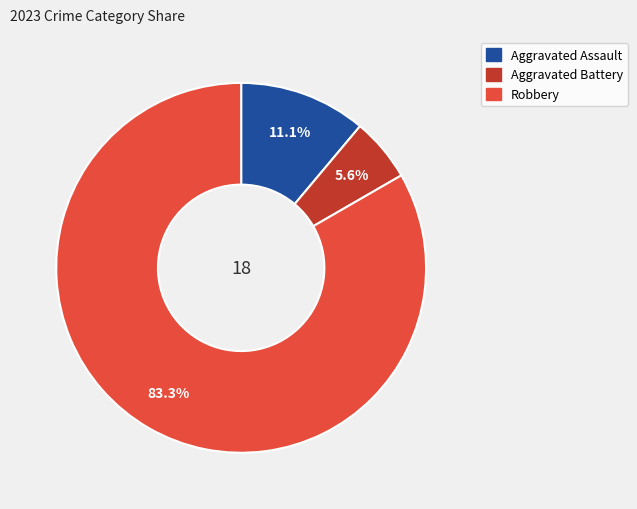

Is it true that Robbery is 89% of the pie?

False